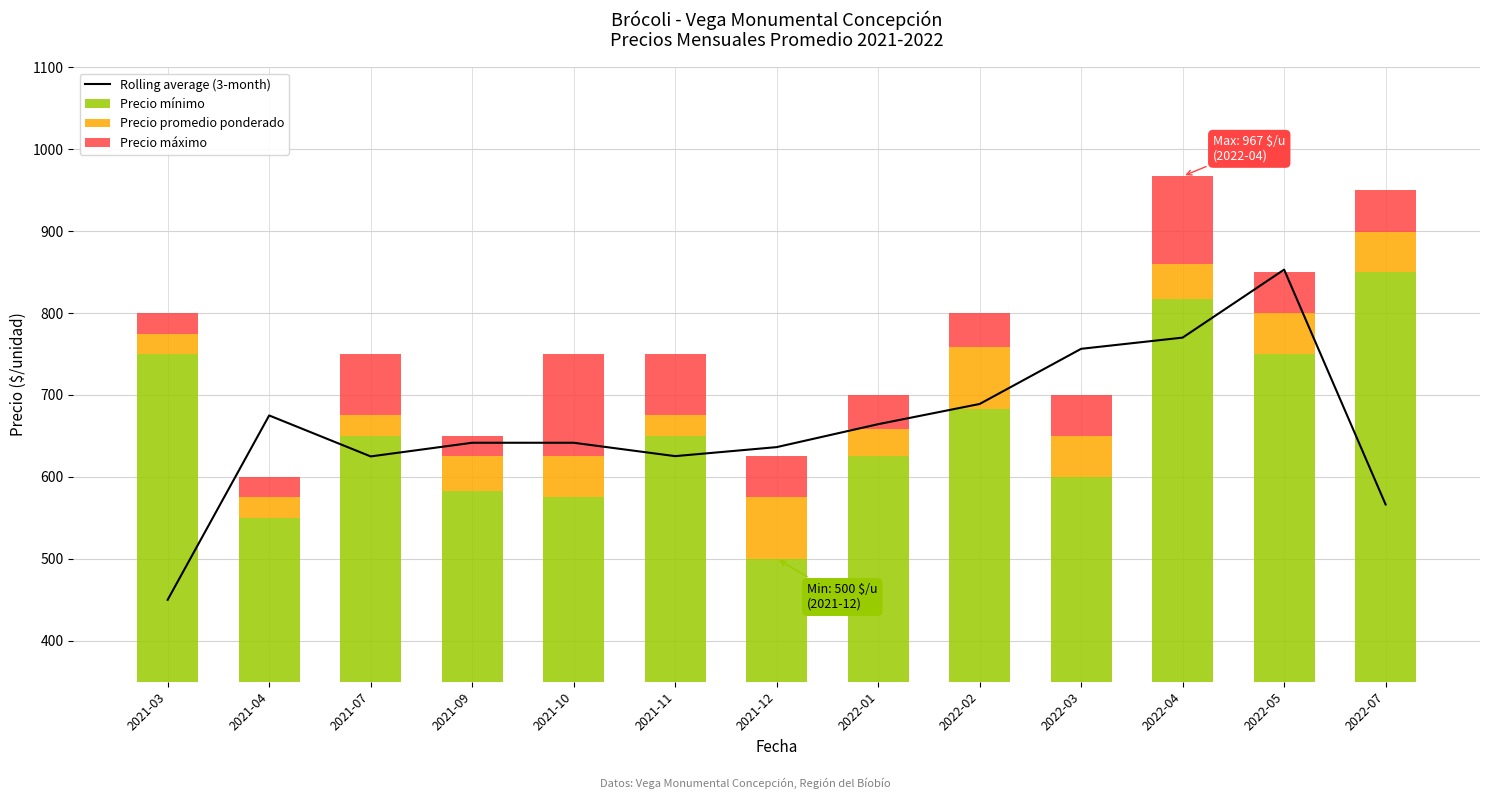

True or false: Precio mínimo has a value of 959.2 at 2022-01.

False